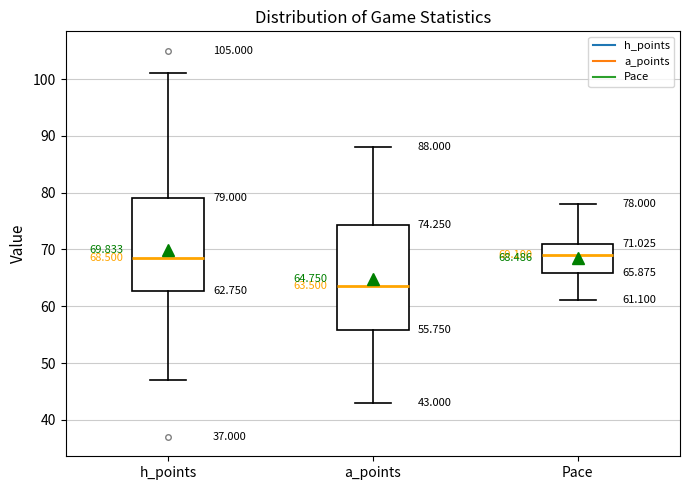

Which box is the tallest, from its lower edge to its upper edge?

a_points